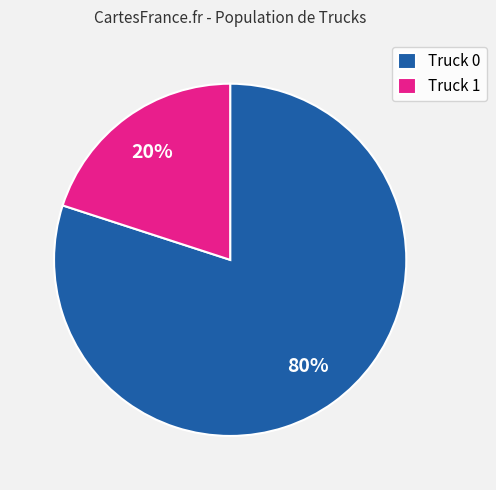

Which category has the smallest portion of the pie?

Truck 1